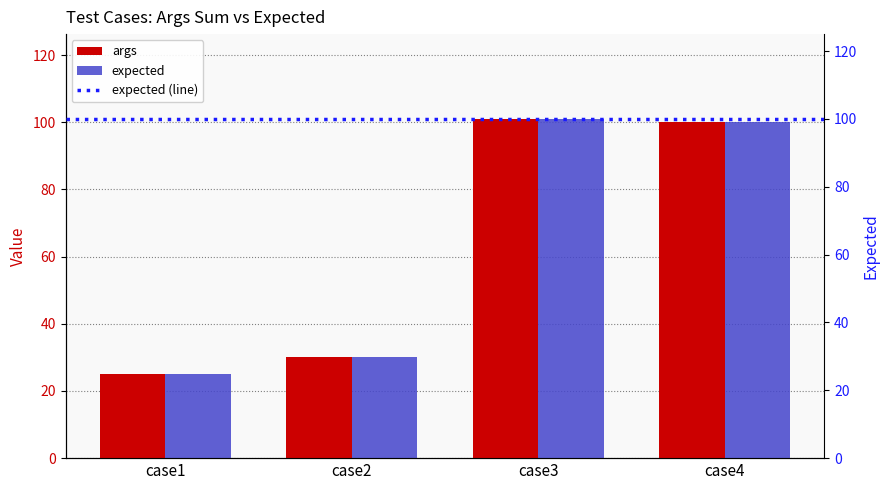

Reading left to right, list all the values displayed in this chart.

args: 25	30	101	100
expected: 25	30	101	100